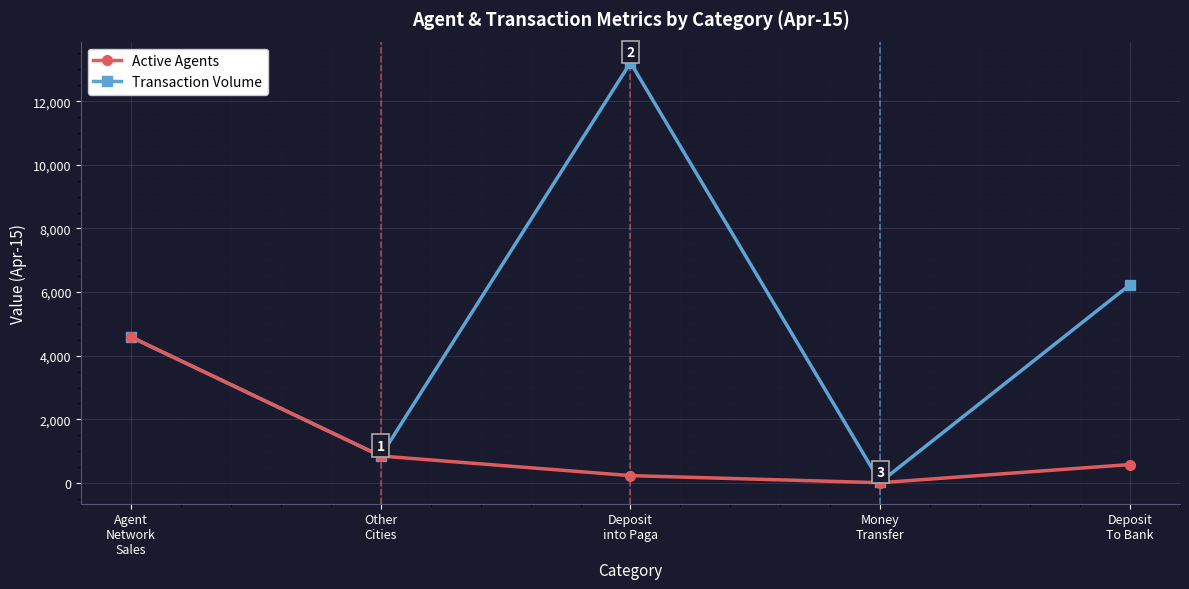

What is the label of the 1st point from the left?

Agent
Network
Sales